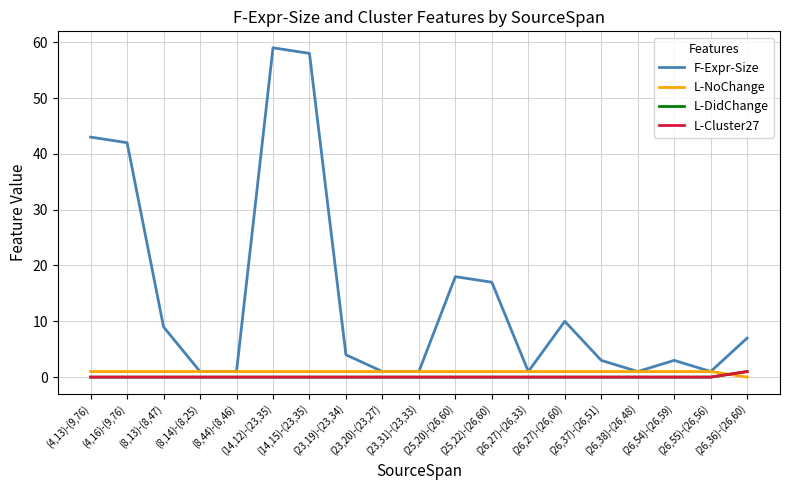

How many lines are shown in the chart?

4